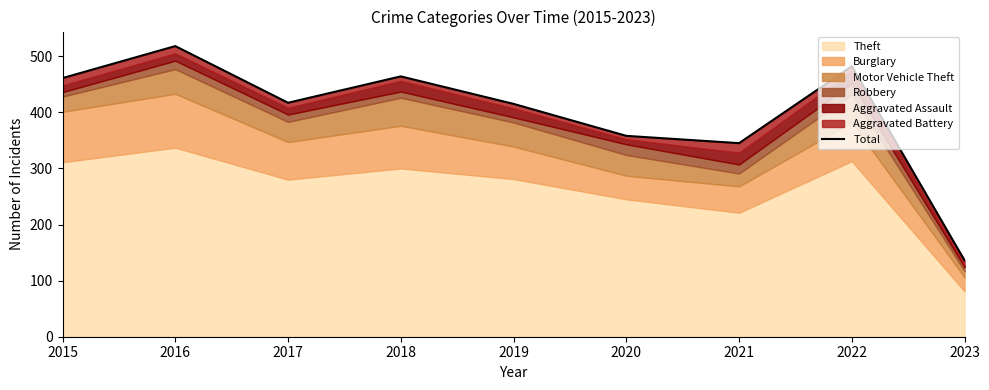

What is the difference between the values at 2017 and 2020?

59